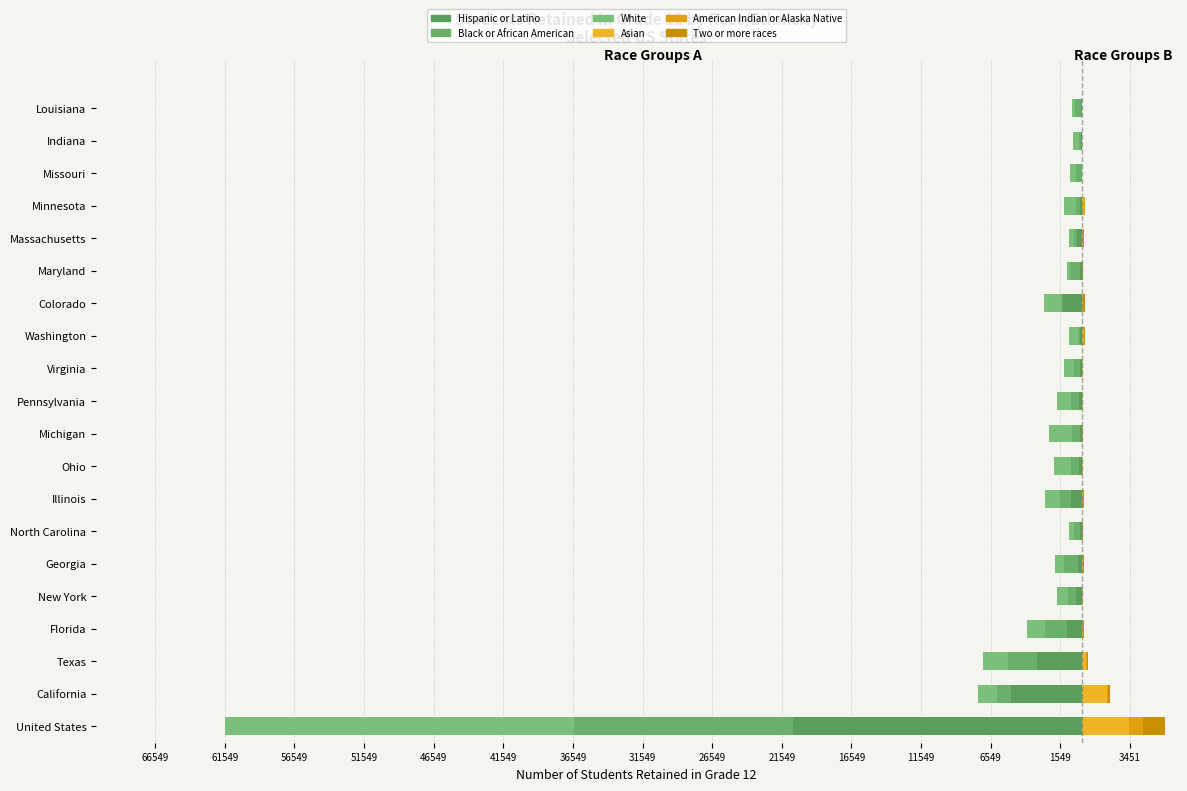

What is the highest value of the American Indian or Alaska Native series?

1000